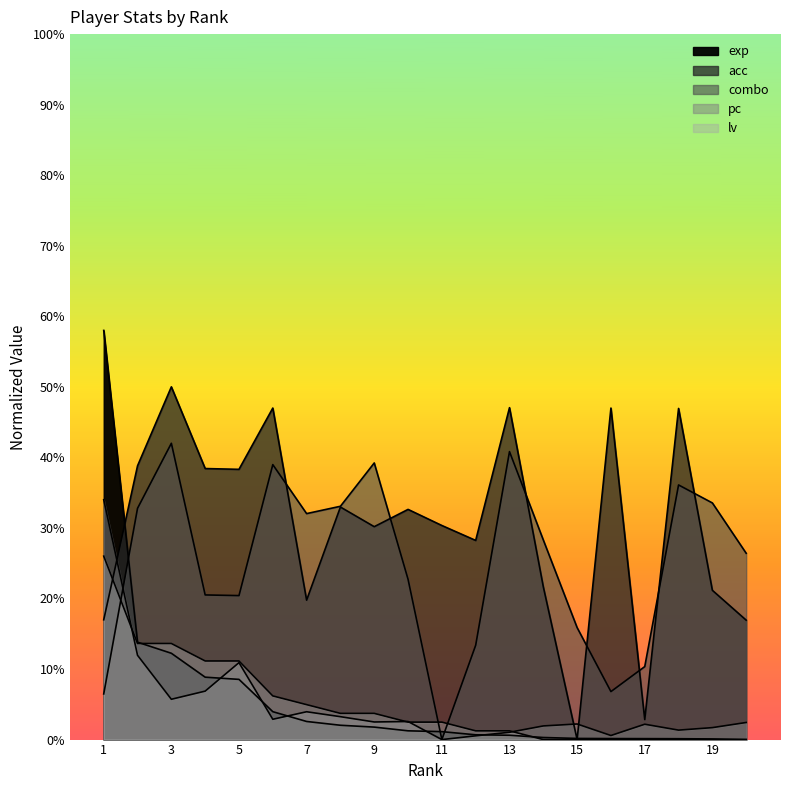

Which category has the highest value in the exp series?

1